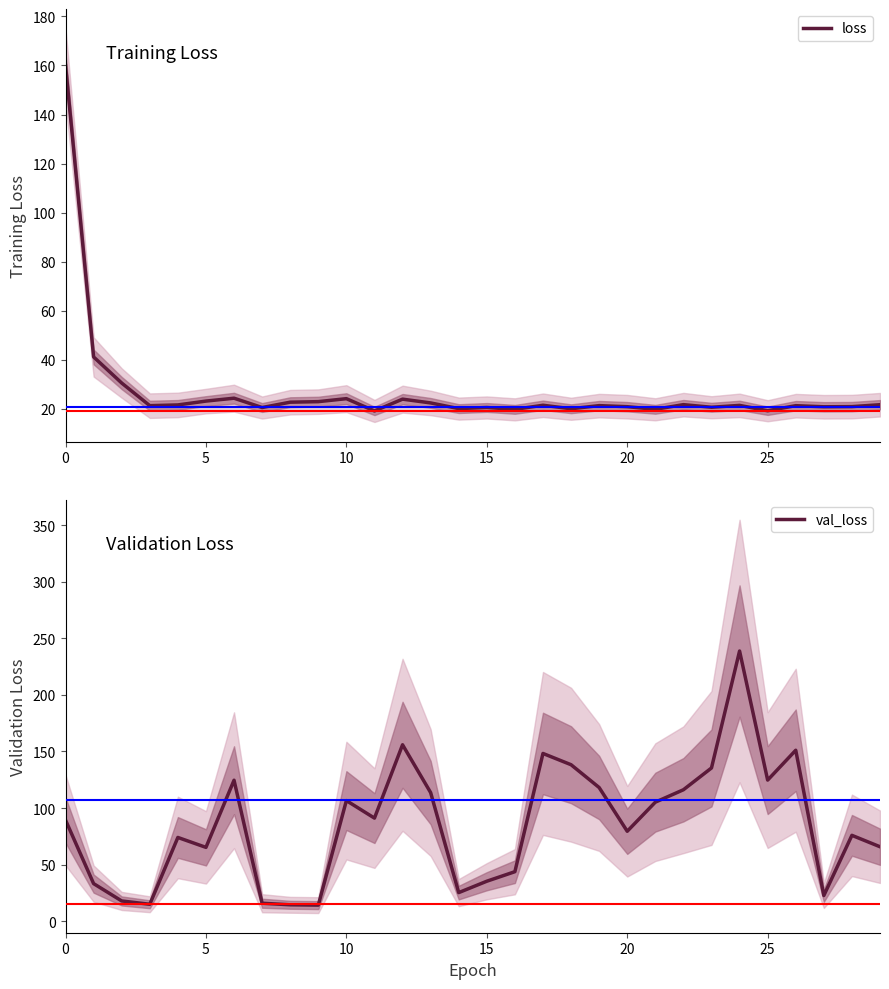

Rank the series at 27 from highest to lowest value.

val_loss, loss